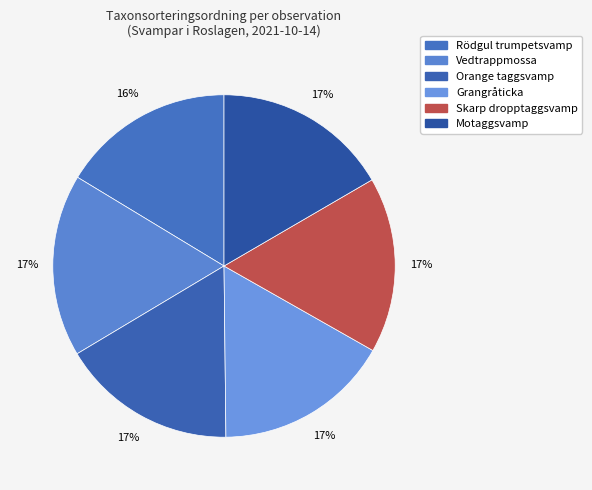

How many slices are in this pie chart?

6